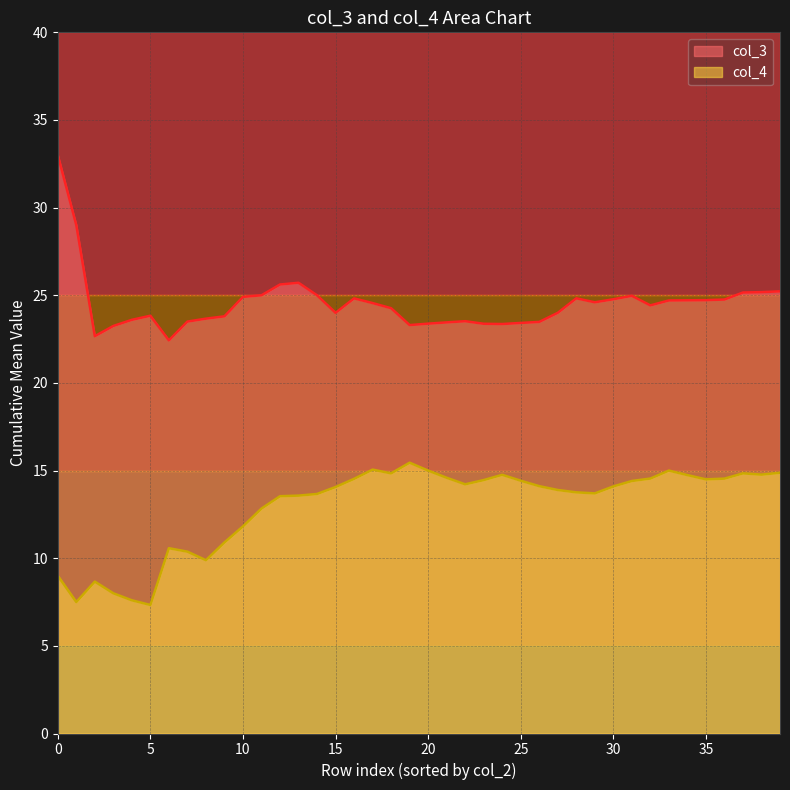

The value of col_4 at 10 is 7.6. True or false?

False